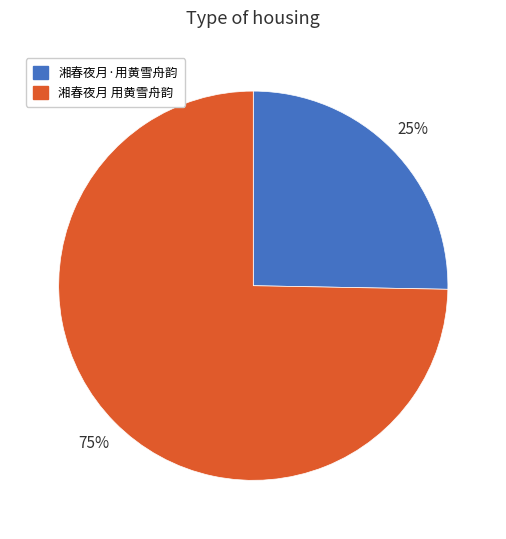

To the nearest percent, what is the average slice percentage?

50%